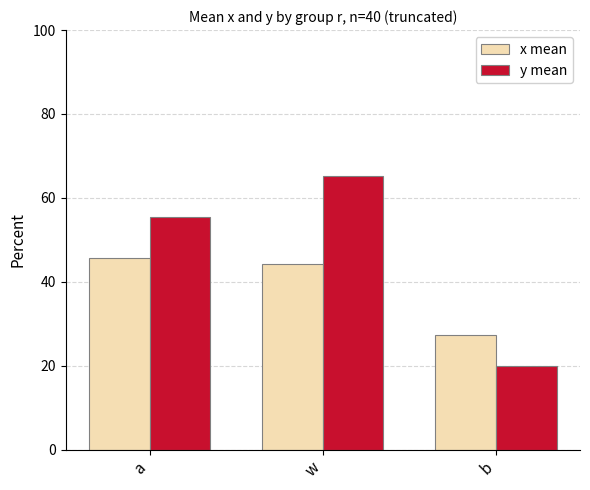

At which label does x mean reach its peak?

a